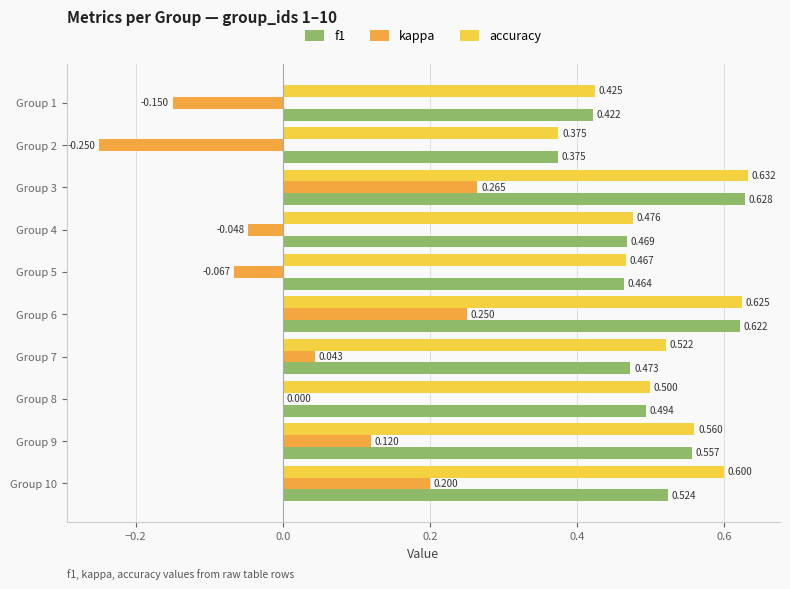

What are all the series names shown in the legend?

f1, kappa, accuracy